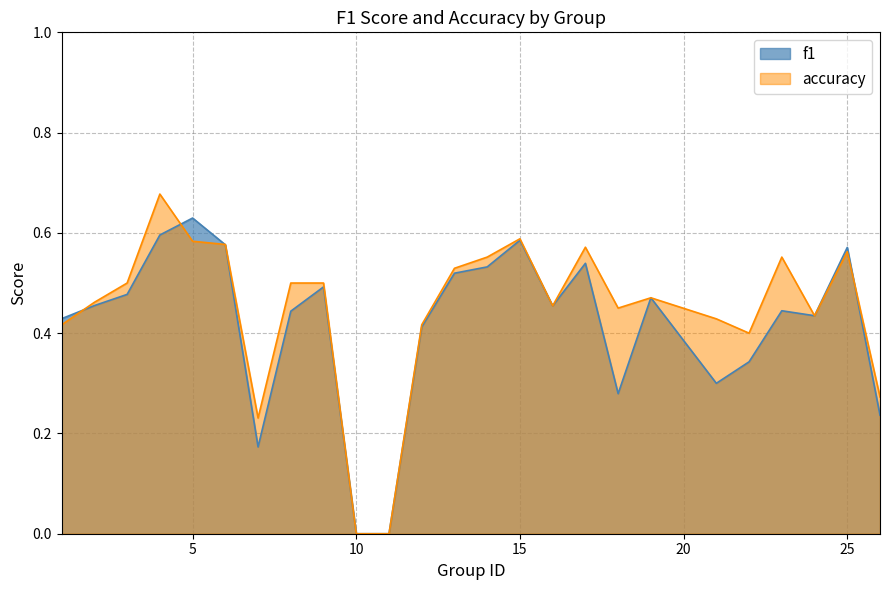

Which label corresponds to the smallest value in the chart?

10